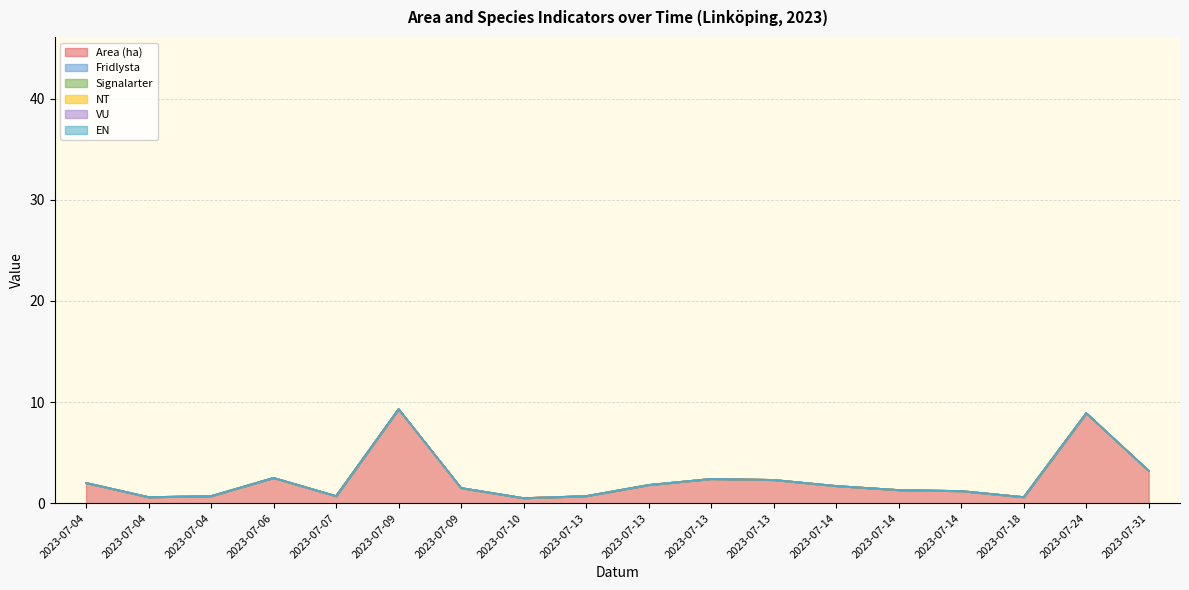

At which category is the sum across all series the highest?

2023-07-09